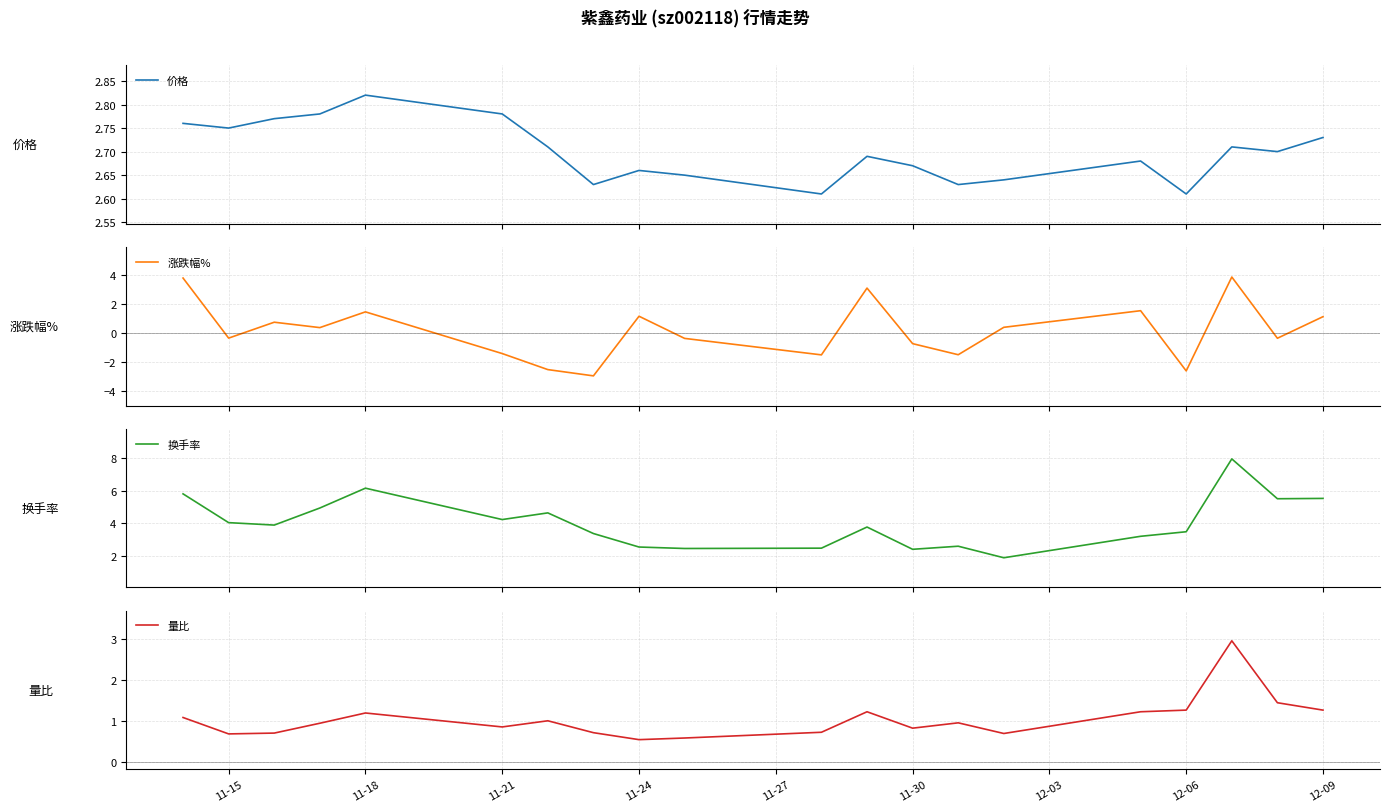

The value of 量比 at 11-18 is 1.2. True or false?

True